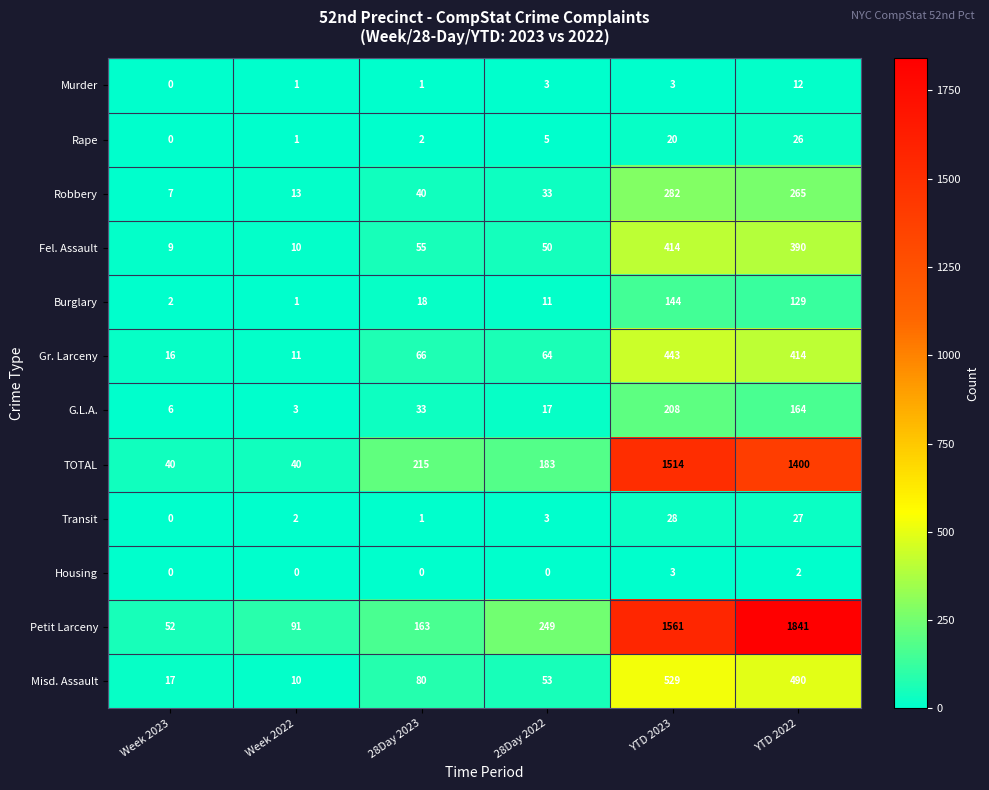

Which series has the widest spread of values?

Petit Larceny